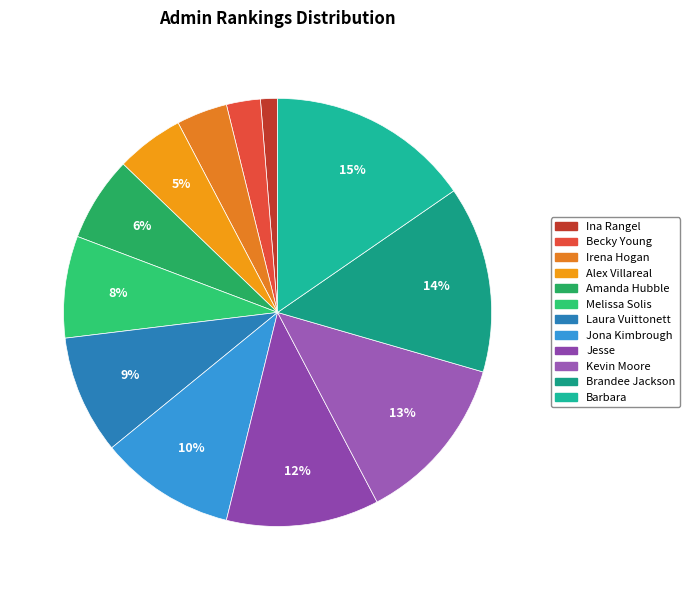

Does Barbara represent more than half of the total?

No